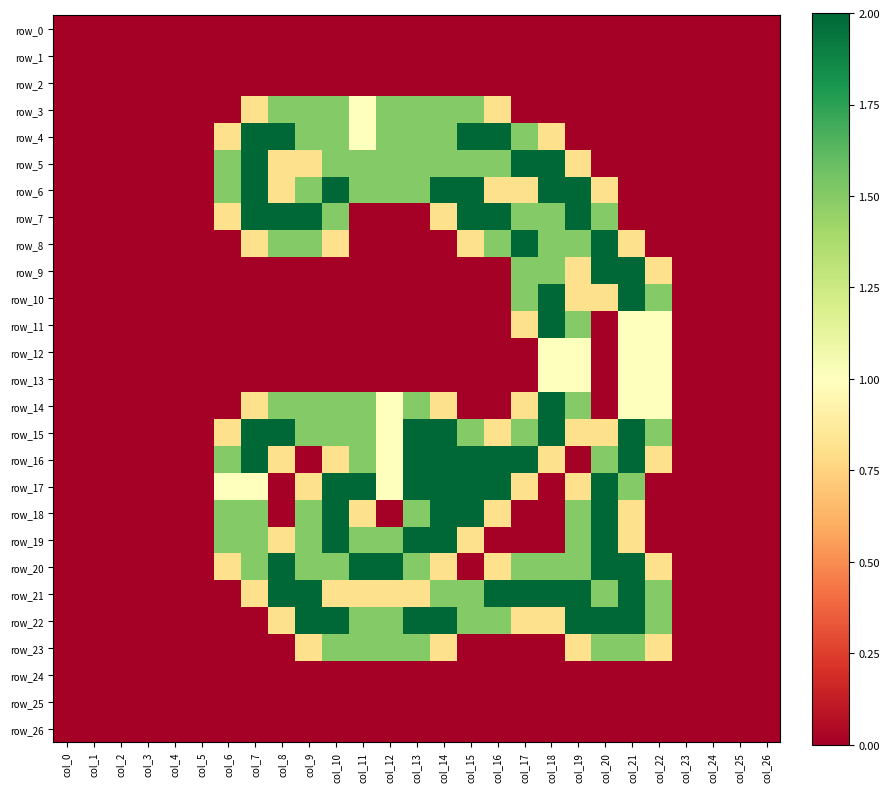

Reading left to right, what are all the values shown in this chart?

row_0: col_0=0.0	col_1=0.0	col_2=0.0	col_3=0.0	col_4=0.0	col_5=0.0	col_6=0.0	col_7=0.0	col_8=0.0	col_9=0.0	col_10=0.0	col_11=0.0	col_12=0.0	col_13=0.0	col_14=0.0	col_15=0.0	col_16=0.0	col_17=0.0	col_18=0.0	col_19=0.0	col_20=0.0	col_21=0.0	col_22=0.0	col_23=0.0	col_24=0.0	col_25=0.0	col_26=0.0
row_1: col_0=0.0	col_1=0.0	col_2=0.0	col_3=0.0	col_4=0.0	col_5=0.0	col_6=0.0	col_7=0.0	col_8=0.0	col_9=0.0	col_10=0.0	col_11=0.0	col_12=0.0	col_13=0.0	col_14=0.0	col_15=0.0	col_16=0.0	col_17=0.0	col_18=0.0	col_19=0.0	col_20=0.0	col_21=0.0	col_22=0.0	col_23=0.0	col_24=0.0	col_25=0.0	col_26=0.0
row_2: col_0=0.0	col_1=0.0	col_2=0.0	col_3=0.0	col_4=0.0	col_5=0.0	col_6=0.0	col_7=0.0	col_8=0.0	col_9=0.0	col_10=0.0	col_11=0.0	col_12=0.0	col_13=0.0	col_14=0.0	col_15=0.0	col_16=0.0	col_17=0.0	col_18=0.0	col_19=0.0	col_20=0.0	col_21=0.0	col_22=0.0	col_23=0.0	col_24=0.0	col_25=0.0	col_26=0.0
row_3: col_0=0.0	col_1=0.0	col_2=0.0	col_3=0.0	col_4=0.0	col_5=0.0	col_6=0.0	col_7=0.8	col_8=1.5	col_9=1.5	col_10=1.5	col_11=1.0	col_12=1.5	col_13=1.5	col_14=1.5	col_15=1.5	col_16=0.8	col_17=0.0	col_18=0.0	col_19=0.0	col_20=0.0	col_21=0.0	col_22=0.0	col_23=0.0	col_24=0.0	col_25=0.0	col_26=0.0
row_4: col_0=0.0	col_1=0.0	col_2=0.0	col_3=0.0	col_4=0.0	col_5=0.0	col_6=0.8	col_7=2.0	col_8=2.0	col_9=1.5	col_10=1.5	col_11=1.0	col_12=1.5	col_13=1.5	col_14=1.5	col_15=2.0	col_16=2.0	col_17=1.5	col_18=0.8	col_19=0.0	col_20=0.0	col_21=0.0	col_22=0.0	col_23=0.0	col_24=0.0	col_25=0.0	col_26=0.0
row_5: col_0=0.0	col_1=0.0	col_2=0.0	col_3=0.0	col_4=0.0	col_5=0.0	col_6=1.5	col_7=2.0	col_8=0.8	col_9=0.8	col_10=1.5	col_11=1.5	col_12=1.5	col_13=1.5	col_14=1.5	col_15=1.5	col_16=1.5	col_17=2.0	col_18=2.0	col_19=0.8	col_20=0.0	col_21=0.0	col_22=0.0	col_23=0.0	col_24=0.0	col_25=0.0	col_26=0.0
row_6: col_0=0.0	col_1=0.0	col_2=0.0	col_3=0.0	col_4=0.0	col_5=0.0	col_6=1.5	col_7=2.0	col_8=0.8	col_9=1.5	col_10=2.0	col_11=1.5	col_12=1.5	col_13=1.5	col_14=2.0	col_15=2.0	col_16=0.8	col_17=0.8	col_18=2.0	col_19=2.0	col_20=0.8	col_21=0.0	col_22=0.0	col_23=0.0	col_24=0.0	col_25=0.0	col_26=0.0
row_7: col_0=0.0	col_1=0.0	col_2=0.0	col_3=0.0	col_4=0.0	col_5=0.0	col_6=0.8	col_7=2.0	col_8=2.0	col_9=2.0	col_10=1.5	col_11=0.0	col_12=0.0	col_13=0.0	col_14=0.8	col_15=2.0	col_16=2.0	col_17=1.5	col_18=1.5	col_19=2.0	col_20=1.5	col_21=0.0	col_22=0.0	col_23=0.0	col_24=0.0	col_25=0.0	col_26=0.0
row_8: col_0=0.0	col_1=0.0	col_2=0.0	col_3=0.0	col_4=0.0	col_5=0.0	col_6=0.0	col_7=0.8	col_8=1.5	col_9=1.5	col_10=0.8	col_11=0.0	col_12=0.0	col_13=0.0	col_14=0.0	col_15=0.8	col_16=1.5	col_17=2.0	col_18=1.5	col_19=1.5	col_20=2.0	col_21=0.8	col_22=0.0	col_23=0.0	col_24=0.0	col_25=0.0	col_26=0.0
row_9: col_0=0.0	col_1=0.0	col_2=0.0	col_3=0.0	col_4=0.0	col_5=0.0	col_6=0.0	col_7=0.0	col_8=0.0	col_9=0.0	col_10=0.0	col_11=0.0	col_12=0.0	col_13=0.0	col_14=0.0	col_15=0.0	col_16=0.0	col_17=1.5	col_18=1.5	col_19=0.8	col_20=2.0	col_21=2.0	col_22=0.8	col_23=0.0	col_24=0.0	col_25=0.0	col_26=0.0
row_10: col_0=0.0	col_1=0.0	col_2=0.0	col_3=0.0	col_4=0.0	col_5=0.0	col_6=0.0	col_7=0.0	col_8=0.0	col_9=0.0	col_10=0.0	col_11=0.0	col_12=0.0	col_13=0.0	col_14=0.0	col_15=0.0	col_16=0.0	col_17=1.5	col_18=2.0	col_19=0.8	col_20=0.8	col_21=2.0	col_22=1.5	col_23=0.0	col_24=0.0	col_25=0.0	col_26=0.0
row_11: col_0=0.0	col_1=0.0	col_2=0.0	col_3=0.0	col_4=0.0	col_5=0.0	col_6=0.0	col_7=0.0	col_8=0.0	col_9=0.0	col_10=0.0	col_11=0.0	col_12=0.0	col_13=0.0	col_14=0.0	col_15=0.0	col_16=0.0	col_17=0.8	col_18=2.0	col_19=1.5	col_20=0.0	col_21=1.0	col_22=1.0	col_23=0.0	col_24=0.0	col_25=0.0	col_26=0.0
row_12: col_0=0.0	col_1=0.0	col_2=0.0	col_3=0.0	col_4=0.0	col_5=0.0	col_6=0.0	col_7=0.0	col_8=0.0	col_9=0.0	col_10=0.0	col_11=0.0	col_12=0.0	col_13=0.0	col_14=0.0	col_15=0.0	col_16=0.0	col_17=0.0	col_18=1.0	col_19=1.0	col_20=0.0	col_21=1.0	col_22=1.0	col_23=0.0	col_24=0.0	col_25=0.0	col_26=0.0
row_13: col_0=0.0	col_1=0.0	col_2=0.0	col_3=0.0	col_4=0.0	col_5=0.0	col_6=0.0	col_7=0.0	col_8=0.0	col_9=0.0	col_10=0.0	col_11=0.0	col_12=0.0	col_13=0.0	col_14=0.0	col_15=0.0	col_16=0.0	col_17=0.0	col_18=1.0	col_19=1.0	col_20=0.0	col_21=1.0	col_22=1.0	col_23=0.0	col_24=0.0	col_25=0.0	col_26=0.0
row_14: col_0=0.0	col_1=0.0	col_2=0.0	col_3=0.0	col_4=0.0	col_5=0.0	col_6=0.0	col_7=0.8	col_8=1.5	col_9=1.5	col_10=1.5	col_11=1.5	col_12=1.0	col_13=1.5	col_14=0.8	col_15=0.0	col_16=0.0	col_17=0.8	col_18=2.0	col_19=1.5	col_20=0.0	col_21=1.0	col_22=1.0	col_23=0.0	col_24=0.0	col_25=0.0	col_26=0.0
row_15: col_0=0.0	col_1=0.0	col_2=0.0	col_3=0.0	col_4=0.0	col_5=0.0	col_6=0.8	col_7=2.0	col_8=2.0	col_9=1.5	col_10=1.5	col_11=1.5	col_12=1.0	col_13=2.0	col_14=2.0	col_15=1.5	col_16=0.8	col_17=1.5	col_18=2.0	col_19=0.8	col_20=0.8	col_21=2.0	col_22=1.5	col_23=0.0	col_24=0.0	col_25=0.0	col_26=0.0
row_16: col_0=0.0	col_1=0.0	col_2=0.0	col_3=0.0	col_4=0.0	col_5=0.0	col_6=1.5	col_7=2.0	col_8=0.8	col_9=0.0	col_10=0.8	col_11=1.5	col_12=1.0	col_13=2.0	col_14=2.0	col_15=2.0	col_16=2.0	col_17=2.0	col_18=0.8	col_19=0.0	col_20=1.5	col_21=2.0	col_22=0.8	col_23=0.0	col_24=0.0	col_25=0.0	col_26=0.0
row_17: col_0=0.0	col_1=0.0	col_2=0.0	col_3=0.0	col_4=0.0	col_5=0.0	col_6=1.0	col_7=1.0	col_8=0.0	col_9=0.8	col_10=2.0	col_11=2.0	col_12=1.0	col_13=2.0	col_14=2.0	col_15=2.0	col_16=2.0	col_17=0.8	col_18=0.0	col_19=0.8	col_20=2.0	col_21=1.5	col_22=0.0	col_23=0.0	col_24=0.0	col_25=0.0	col_26=0.0
row_18: col_0=0.0	col_1=0.0	col_2=0.0	col_3=0.0	col_4=0.0	col_5=0.0	col_6=1.5	col_7=1.5	col_8=0.0	col_9=1.5	col_10=2.0	col_11=0.8	col_12=0.0	col_13=1.5	col_14=2.0	col_15=2.0	col_16=0.8	col_17=0.0	col_18=0.0	col_19=1.5	col_20=2.0	col_21=0.8	col_22=0.0	col_23=0.0	col_24=0.0	col_25=0.0	col_26=0.0
row_19: col_0=0.0	col_1=0.0	col_2=0.0	col_3=0.0	col_4=0.0	col_5=0.0	col_6=1.5	col_7=1.5	col_8=0.8	col_9=1.5	col_10=2.0	col_11=1.5	col_12=1.5	col_13=2.0	col_14=2.0	col_15=0.8	col_16=0.0	col_17=0.0	col_18=0.0	col_19=1.5	col_20=2.0	col_21=0.8	col_22=0.0	col_23=0.0	col_24=0.0	col_25=0.0	col_26=0.0
row_20: col_0=0.0	col_1=0.0	col_2=0.0	col_3=0.0	col_4=0.0	col_5=0.0	col_6=0.8	col_7=1.5	col_8=2.0	col_9=1.5	col_10=1.5	col_11=2.0	col_12=2.0	col_13=1.5	col_14=0.8	col_15=0.0	col_16=0.8	col_17=1.5	col_18=1.5	col_19=1.5	col_20=2.0	col_21=2.0	col_22=0.8	col_23=0.0	col_24=0.0	col_25=0.0	col_26=0.0
row_21: col_0=0.0	col_1=0.0	col_2=0.0	col_3=0.0	col_4=0.0	col_5=0.0	col_6=0.0	col_7=0.8	col_8=2.0	col_9=2.0	col_10=0.8	col_11=0.8	col_12=0.8	col_13=0.8	col_14=1.5	col_15=1.5	col_16=2.0	col_17=2.0	col_18=2.0	col_19=2.0	col_20=1.5	col_21=2.0	col_22=1.5	col_23=0.0	col_24=0.0	col_25=0.0	col_26=0.0
row_22: col_0=0.0	col_1=0.0	col_2=0.0	col_3=0.0	col_4=0.0	col_5=0.0	col_6=0.0	col_7=0.0	col_8=0.8	col_9=2.0	col_10=2.0	col_11=1.5	col_12=1.5	col_13=2.0	col_14=2.0	col_15=1.5	col_16=1.5	col_17=0.8	col_18=0.8	col_19=2.0	col_20=2.0	col_21=2.0	col_22=1.5	col_23=0.0	col_24=0.0	col_25=0.0	col_26=0.0
row_23: col_0=0.0	col_1=0.0	col_2=0.0	col_3=0.0	col_4=0.0	col_5=0.0	col_6=0.0	col_7=0.0	col_8=0.0	col_9=0.8	col_10=1.5	col_11=1.5	col_12=1.5	col_13=1.5	col_14=0.8	col_15=0.0	col_16=0.0	col_17=0.0	col_18=0.0	col_19=0.8	col_20=1.5	col_21=1.5	col_22=0.8	col_23=0.0	col_24=0.0	col_25=0.0	col_26=0.0
row_24: col_0=0.0	col_1=0.0	col_2=0.0	col_3=0.0	col_4=0.0	col_5=0.0	col_6=0.0	col_7=0.0	col_8=0.0	col_9=0.0	col_10=0.0	col_11=0.0	col_12=0.0	col_13=0.0	col_14=0.0	col_15=0.0	col_16=0.0	col_17=0.0	col_18=0.0	col_19=0.0	col_20=0.0	col_21=0.0	col_22=0.0	col_23=0.0	col_24=0.0	col_25=0.0	col_26=0.0
row_25: col_0=0.0	col_1=0.0	col_2=0.0	col_3=0.0	col_4=0.0	col_5=0.0	col_6=0.0	col_7=0.0	col_8=0.0	col_9=0.0	col_10=0.0	col_11=0.0	col_12=0.0	col_13=0.0	col_14=0.0	col_15=0.0	col_16=0.0	col_17=0.0	col_18=0.0	col_19=0.0	col_20=0.0	col_21=0.0	col_22=0.0	col_23=0.0	col_24=0.0	col_25=0.0	col_26=0.0
row_26: col_0=0.0	col_1=0.0	col_2=0.0	col_3=0.0	col_4=0.0	col_5=0.0	col_6=0.0	col_7=0.0	col_8=0.0	col_9=0.0	col_10=0.0	col_11=0.0	col_12=0.0	col_13=0.0	col_14=0.0	col_15=0.0	col_16=0.0	col_17=0.0	col_18=0.0	col_19=0.0	col_20=0.0	col_21=0.0	col_22=0.0	col_23=0.0	col_24=0.0	col_25=0.0	col_26=0.0